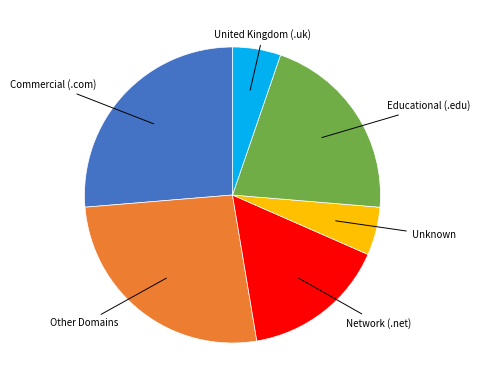

The Commercial (.com) slice represents 26% of the pie. True or false?

True